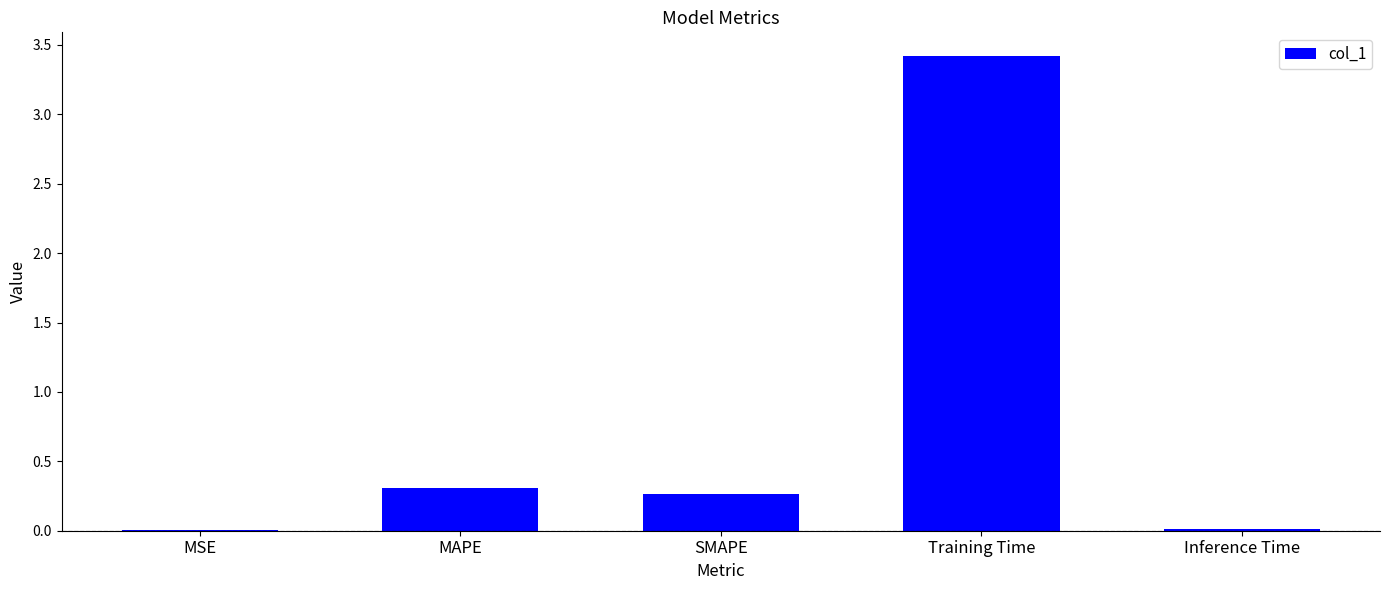

Read the value at SMAPE.

0.3